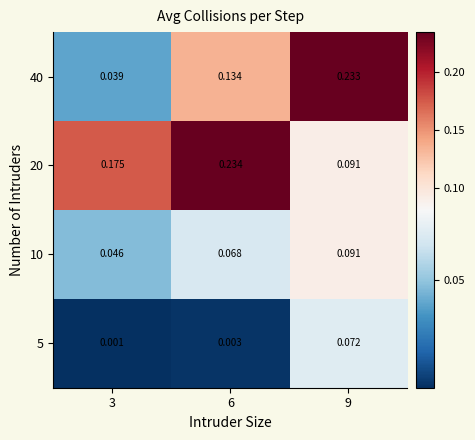

Reading right to left, list all the values displayed in this chart.

5: 9=0.1	6=0.0	3=0.0
10: 9=0.1	6=0.1	3=0.0
20: 9=0.1	6=0.2	3=0.2
40: 9=0.2	6=0.1	3=0.0